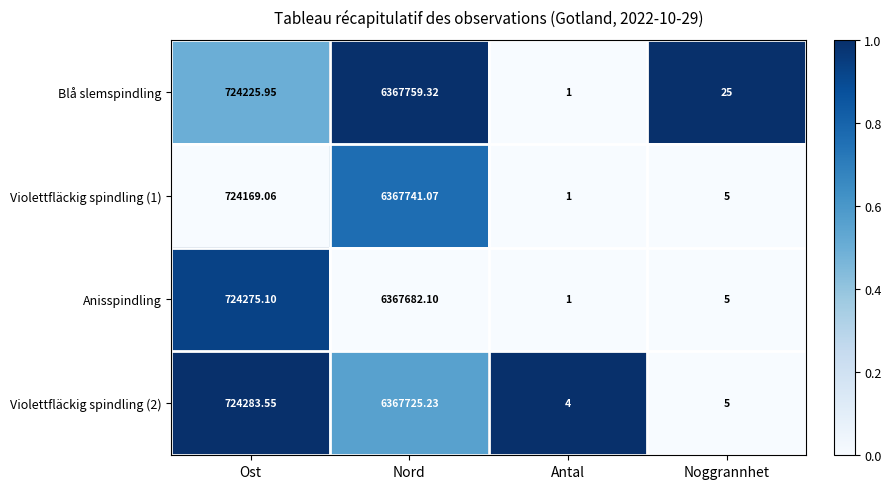

At which label is Blå slemspindling closest to 3183880?

Ost